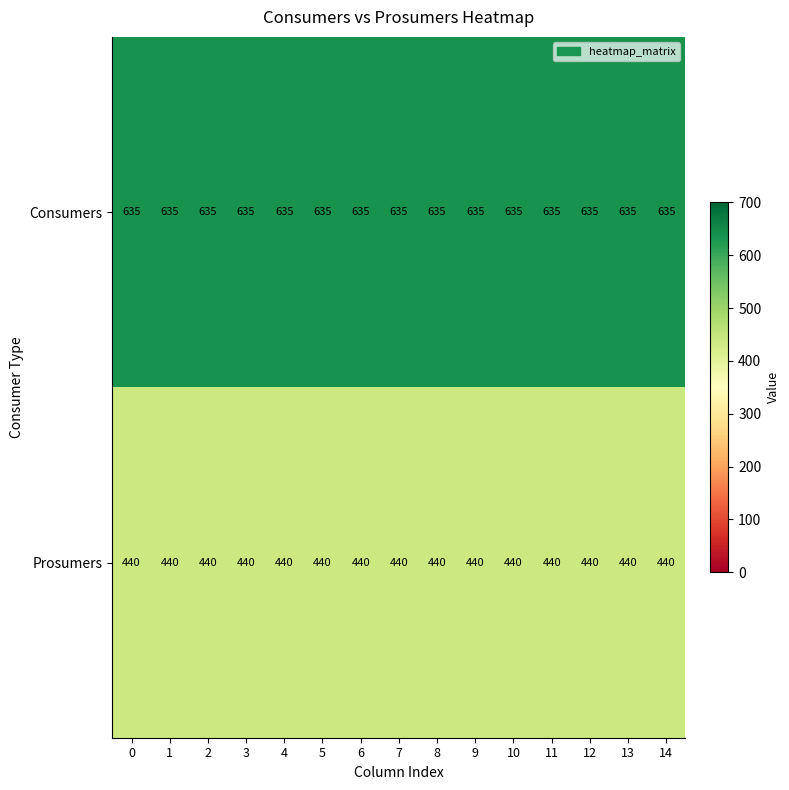

What is the difference between the highest and lowest values at 3?

195